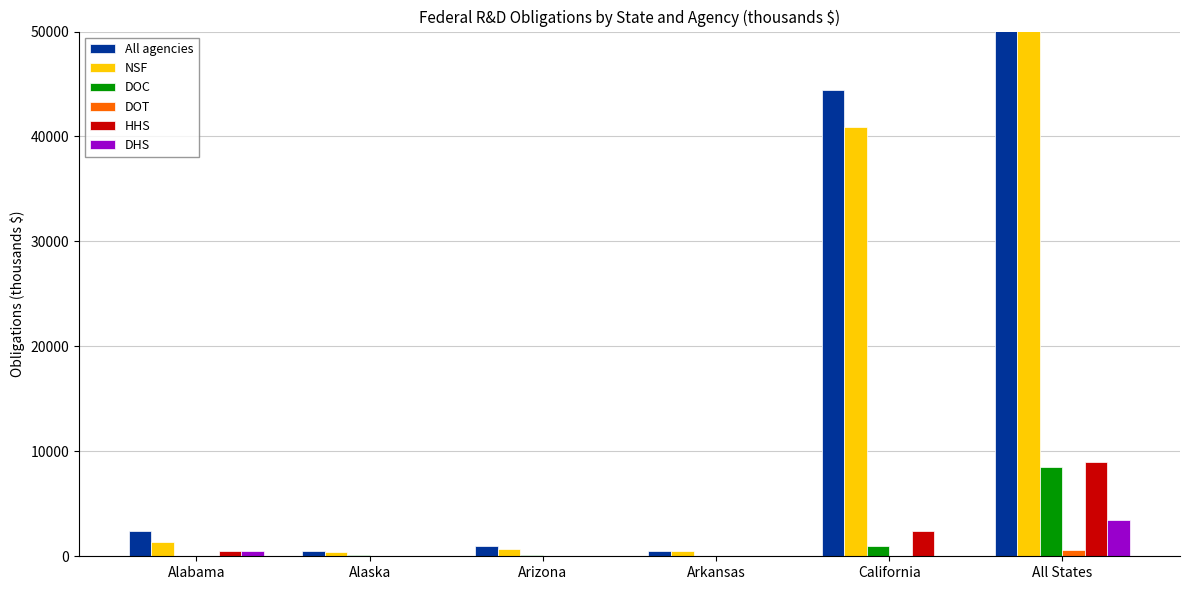

Which category has the highest value across all series?

All States